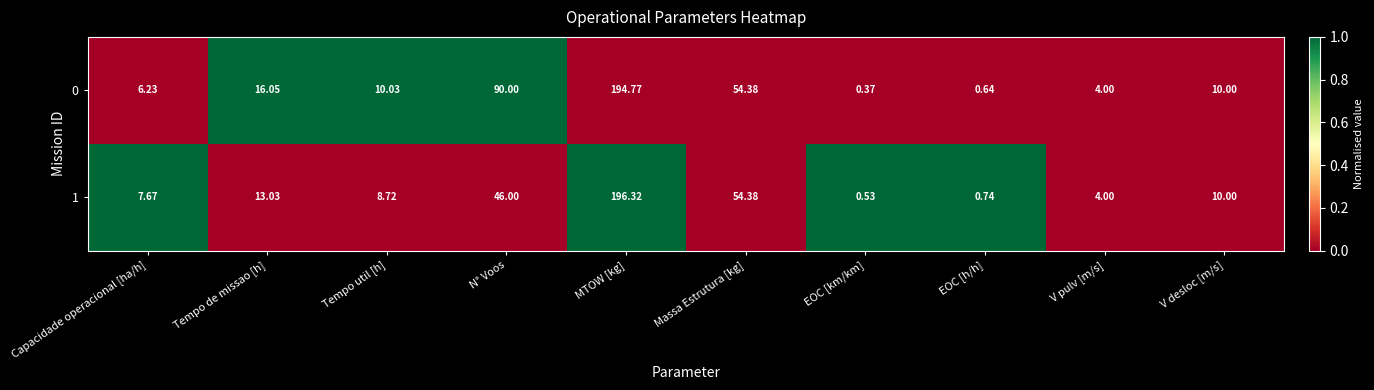

Where does the 0 series first go above 10?

Tempo de missao [h]